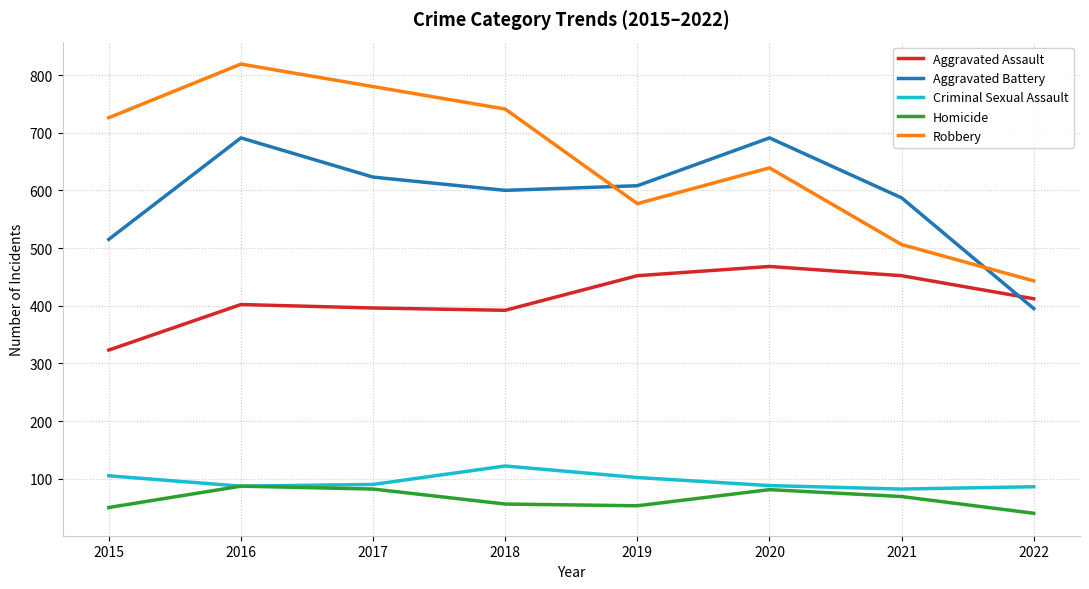

Is the value of Aggravated Assault at 2022 greater than the value of Criminal Sexual Assault at 2017?

Yes